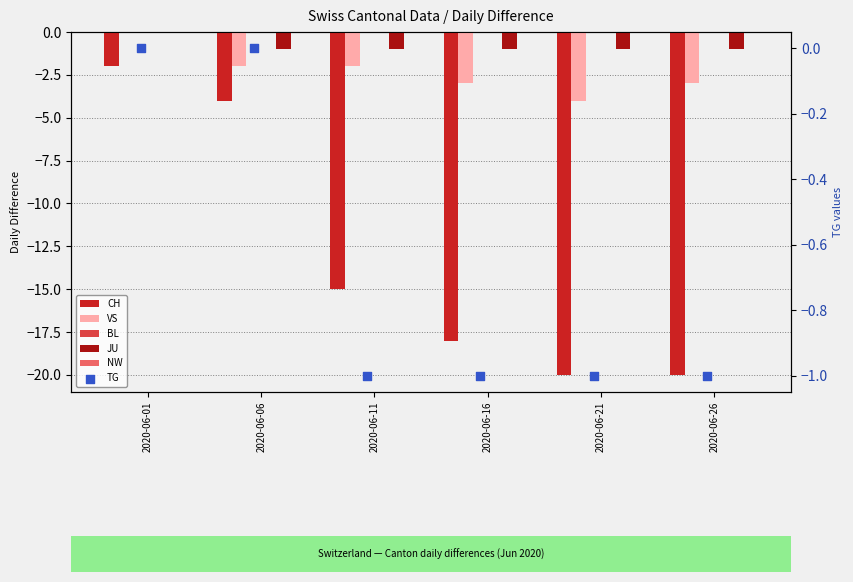

Which series has the largest total across all categories?

BL